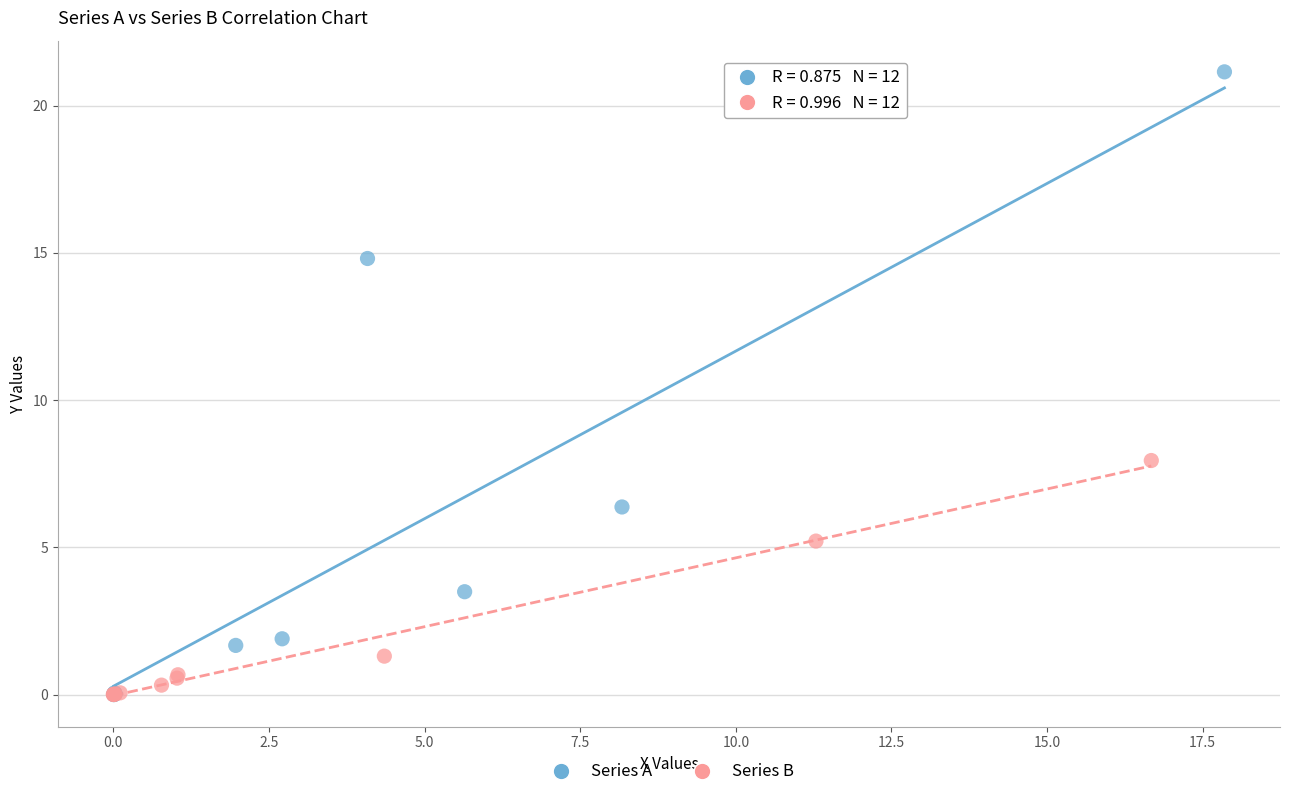

Which series reaches the maximum Y coordinate?

Series A